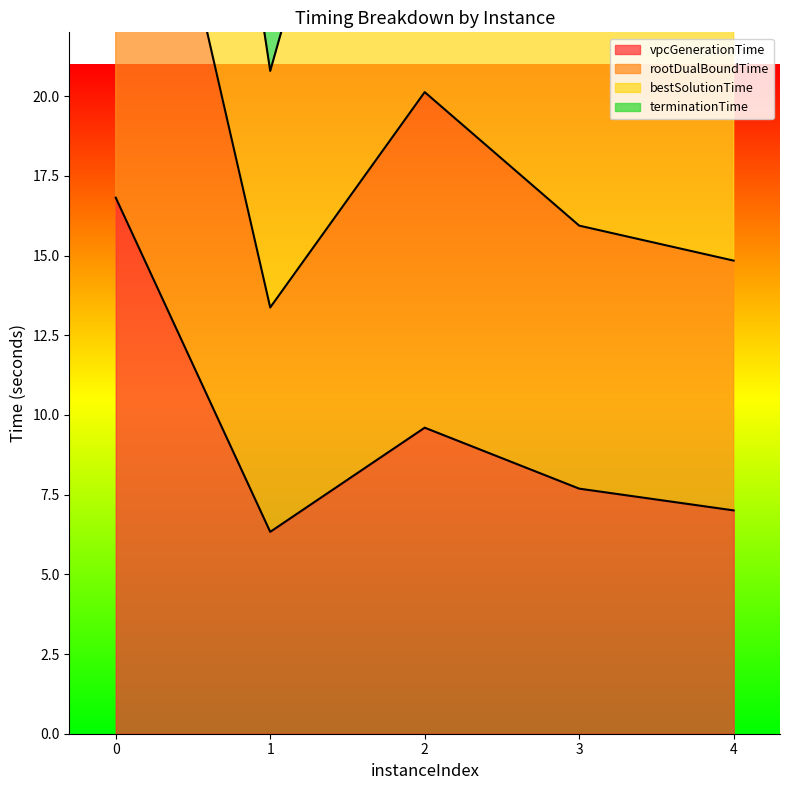

At which category does vpcGenerationTime reach its first local valley?

1